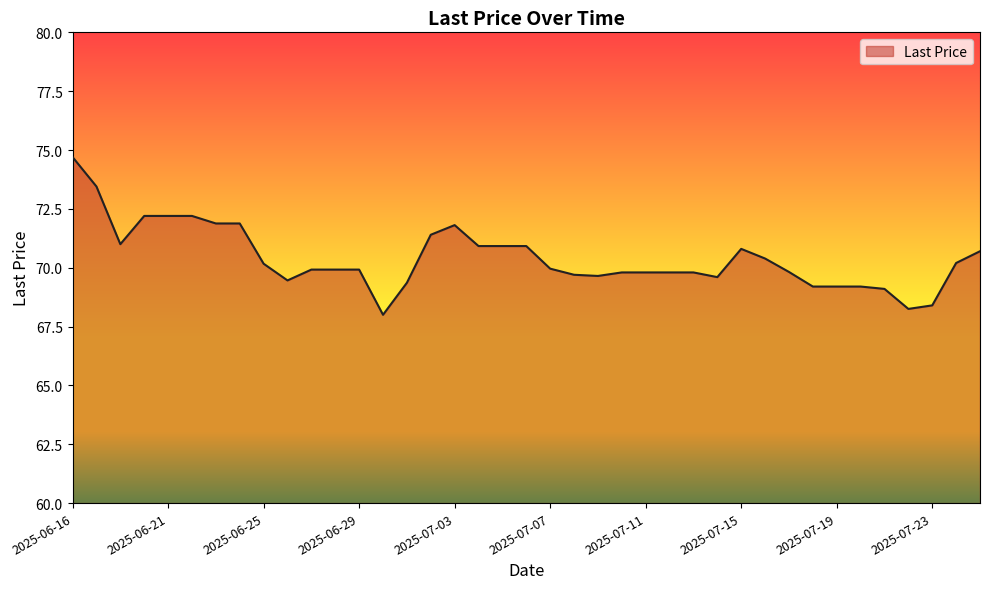

What is the difference between the maximum and minimum values?

6.7